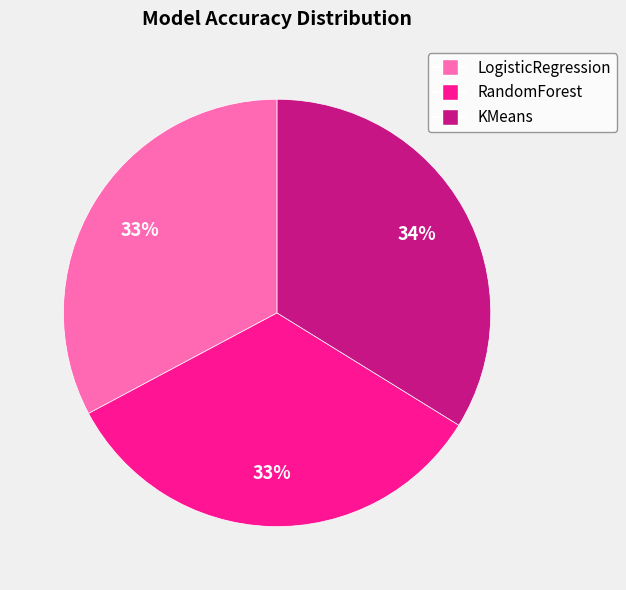

True or false: LogisticRegression accounts for 33% of the total.

True